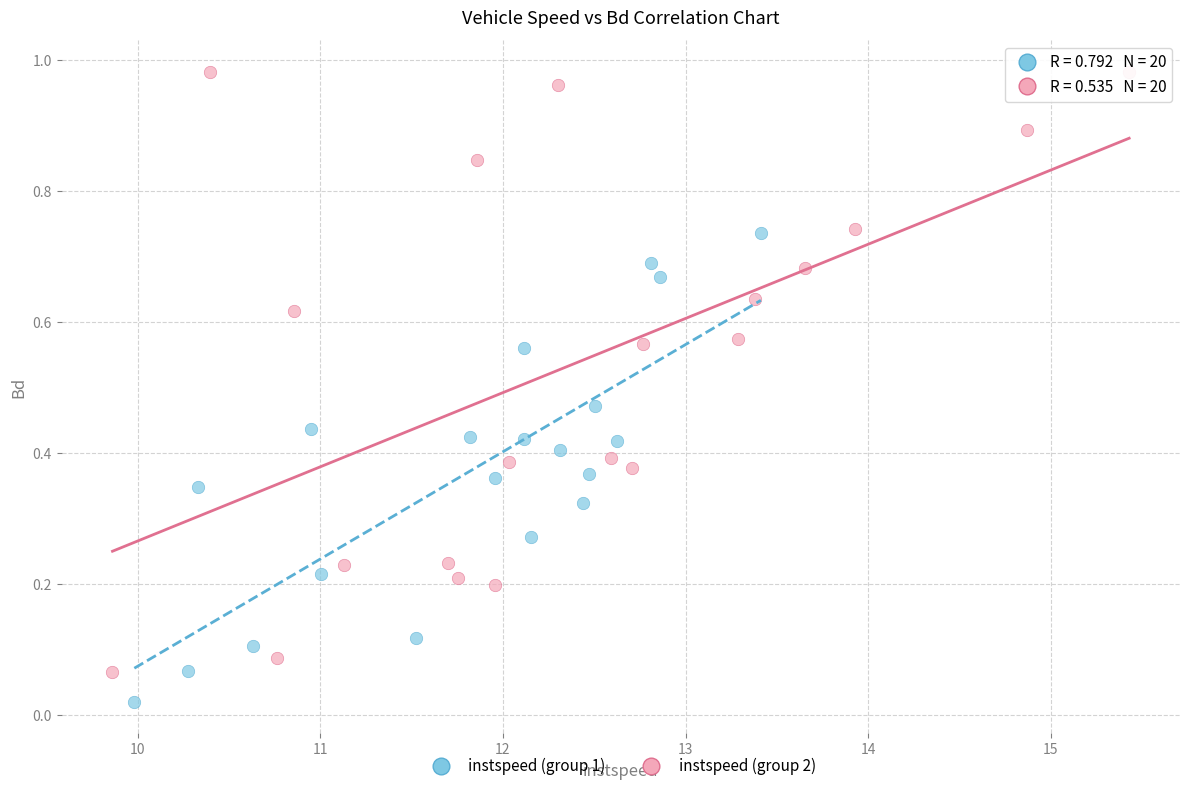

Which series contains the lowest Y value?

instspeed (group 1)